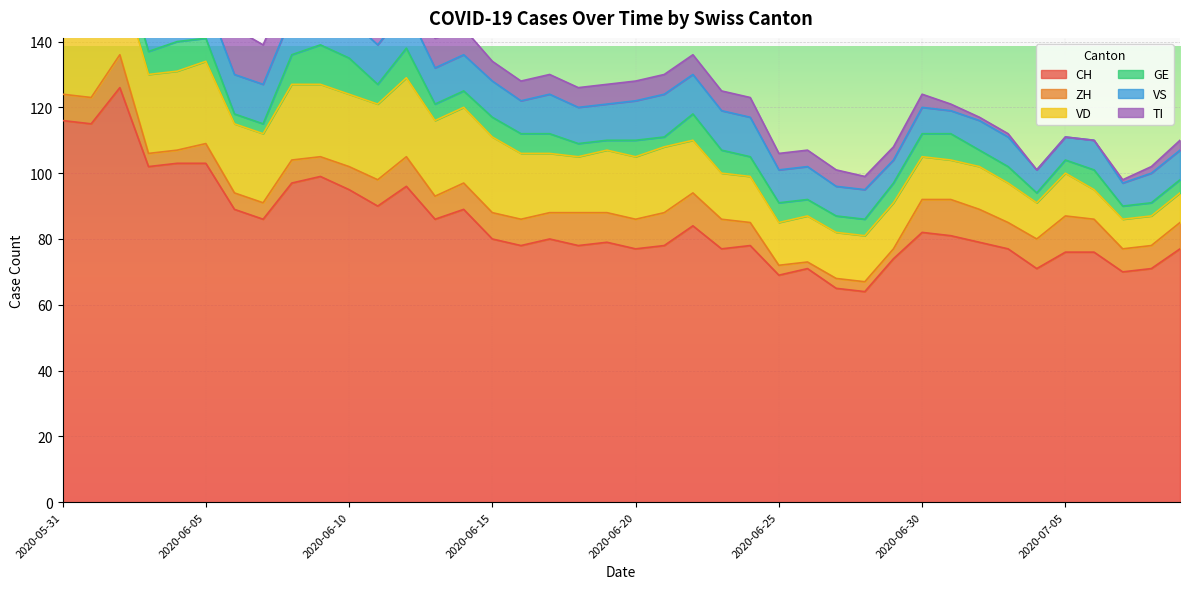

Rank the series at 2020-06-09 from lowest to highest value.

ZH, TI, GE, VS, VD, CH